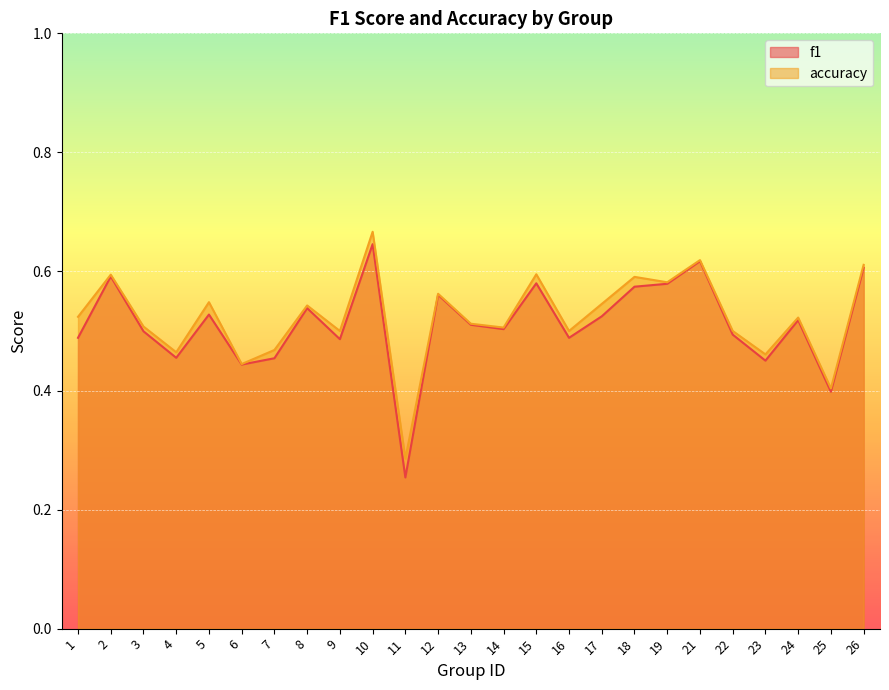

Reading right to left, what are all the values shown in this chart?

f1: 0.6	0.4	0.5	0.5	0.5	0.6	0.6	0.6	0.5	0.5	0.6	0.5	0.5	0.6	0.3	0.6	0.5	0.5	0.5	0.4	0.5	0.5	0.5	0.6	0.5
accuracy: 0.6	0.4	0.5	0.5	0.5	0.6	0.6	0.6	0.5	0.5	0.6	0.5	0.5	0.6	0.3	0.7	0.5	0.5	0.5	0.4	0.5	0.5	0.5	0.6	0.5